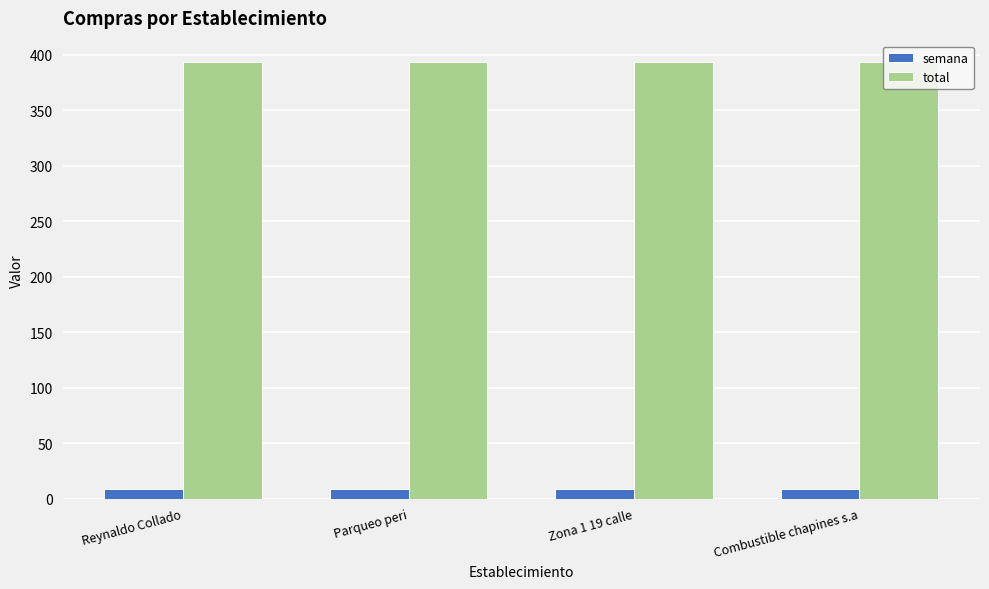

What are all the series names shown in the legend?

semana, total